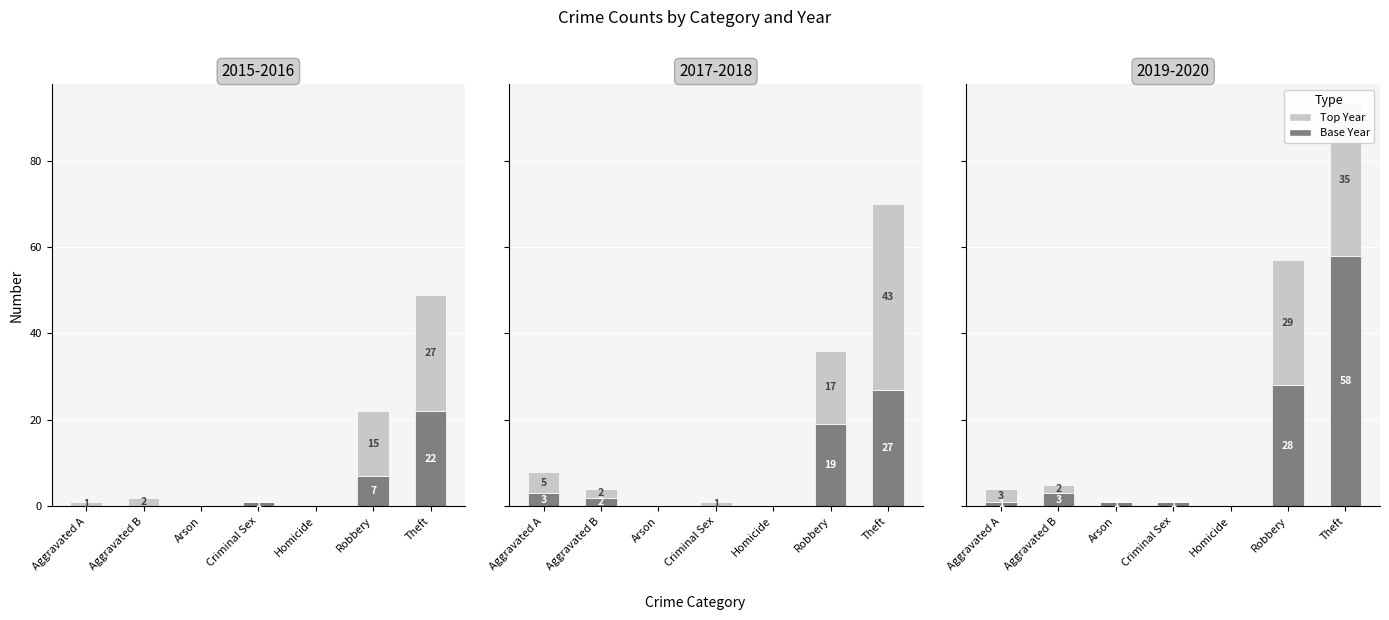

Is the value of Top (2020) at Theft greater than the value of Base (2019) at Theft?

No